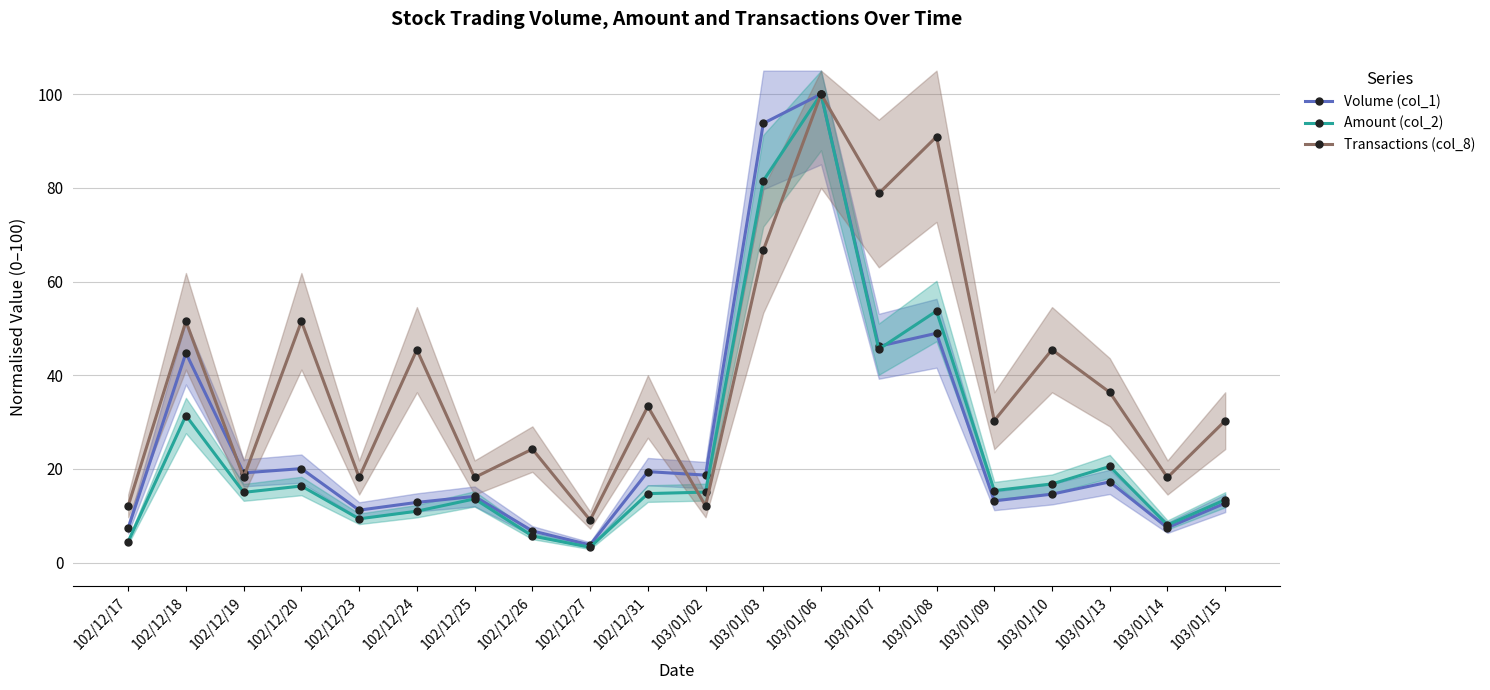

Where do Transactions (col_8) and Volume (col_1) first cross each other?

102/12/18 and 102/12/19